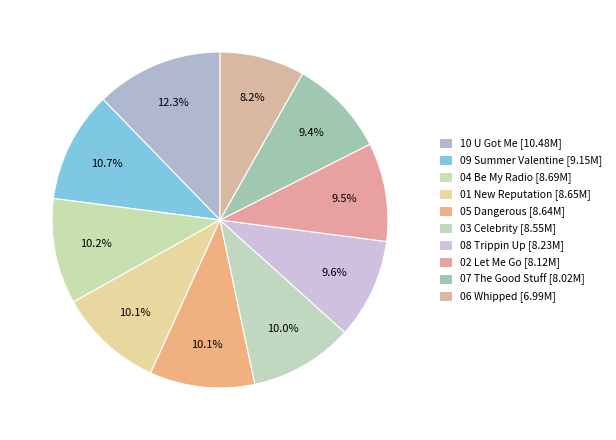

Count the number of slices in the pie.

10